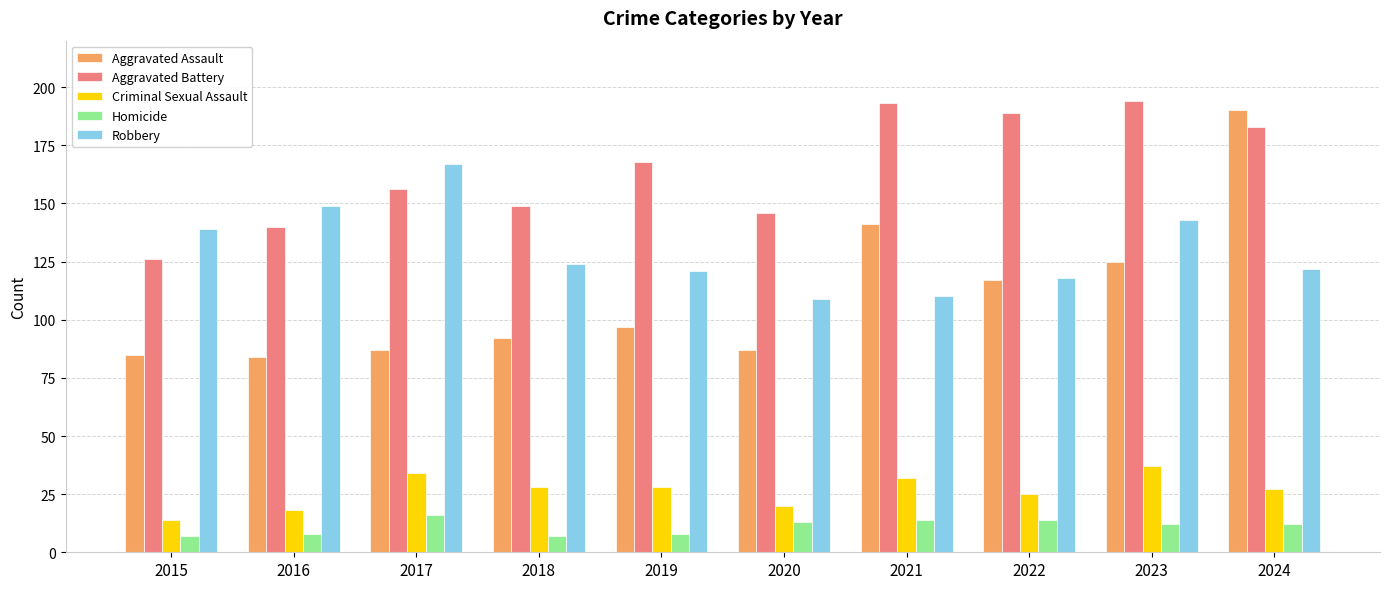

What is the value of the Homicide bar at the 7th from the left?

14